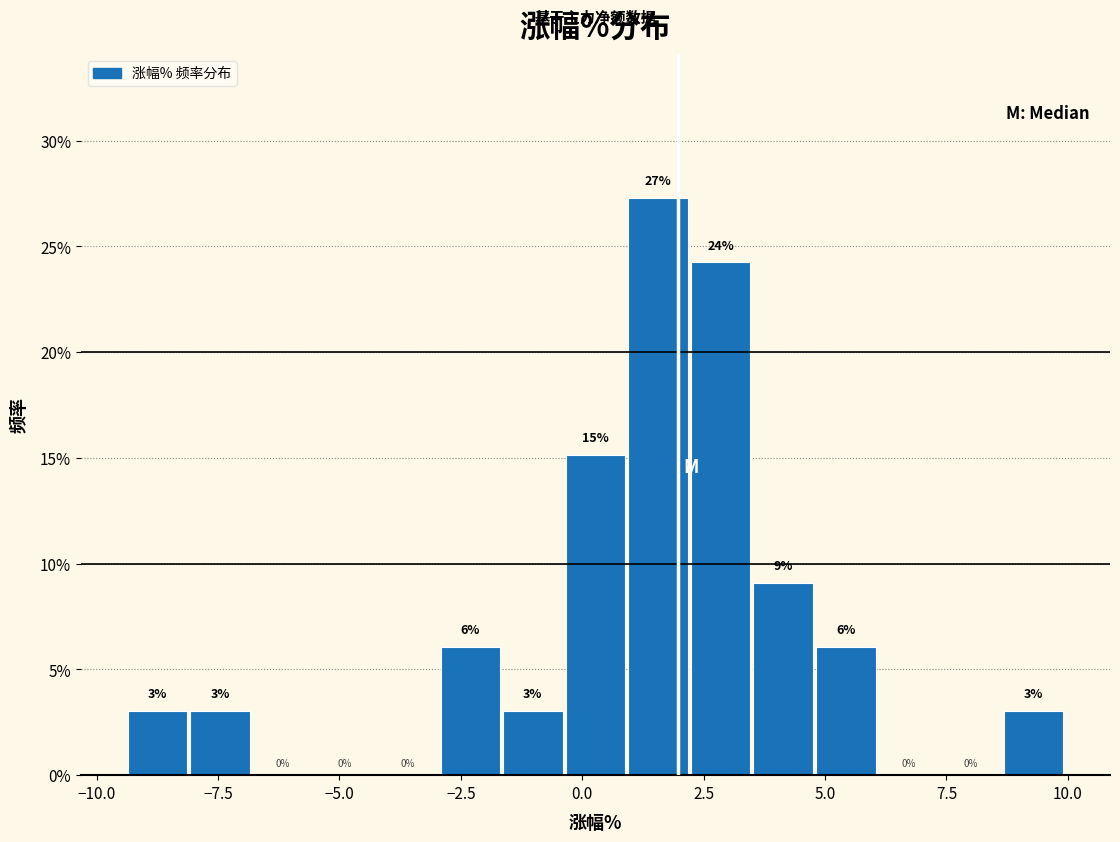

Around what value on the x-axis is the tallest bar? Give the approximate position of its centre, as read against the axis.

1.5